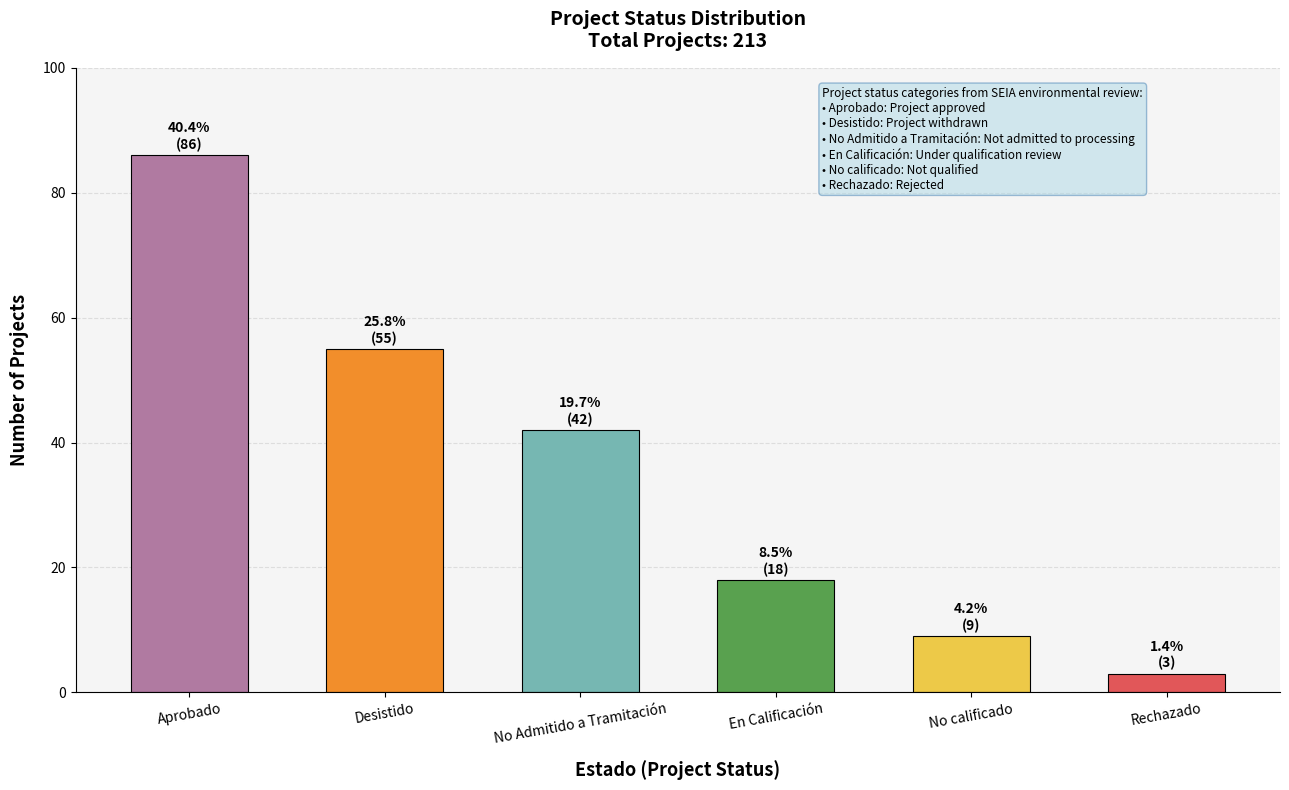

Reading right to left, what are all the values shown in this chart?

Rechazado=3	No calificado=9	En Calificación=18	No Admitido a Tramitación=42	Desistido=55	Aprobado=86